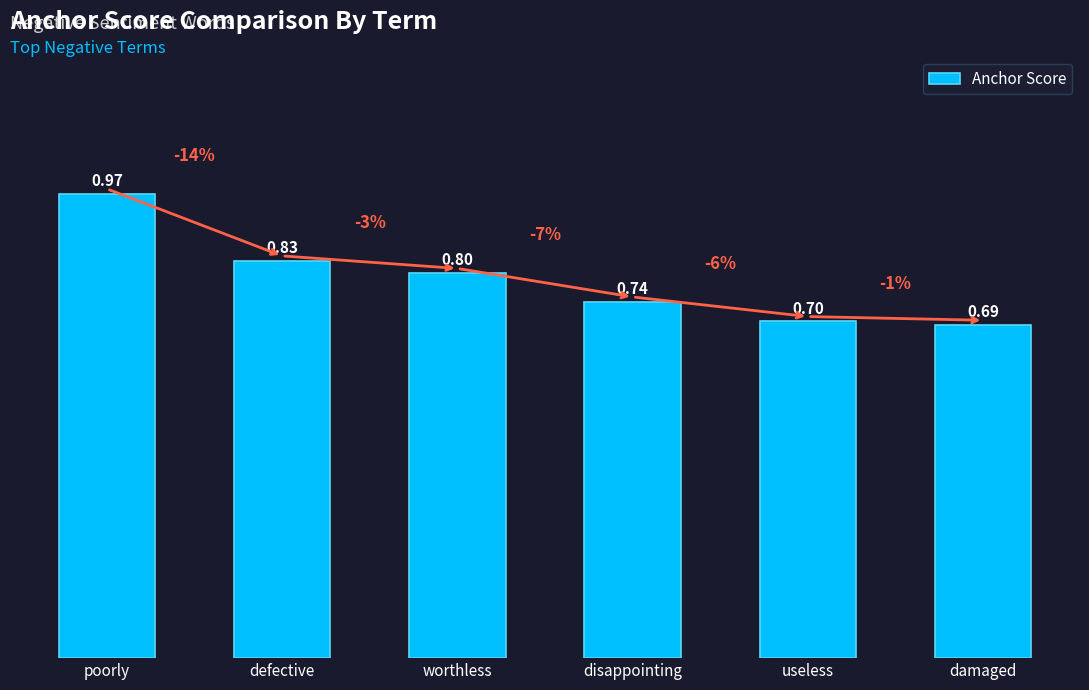

What value does the data have at damaged?

0.7